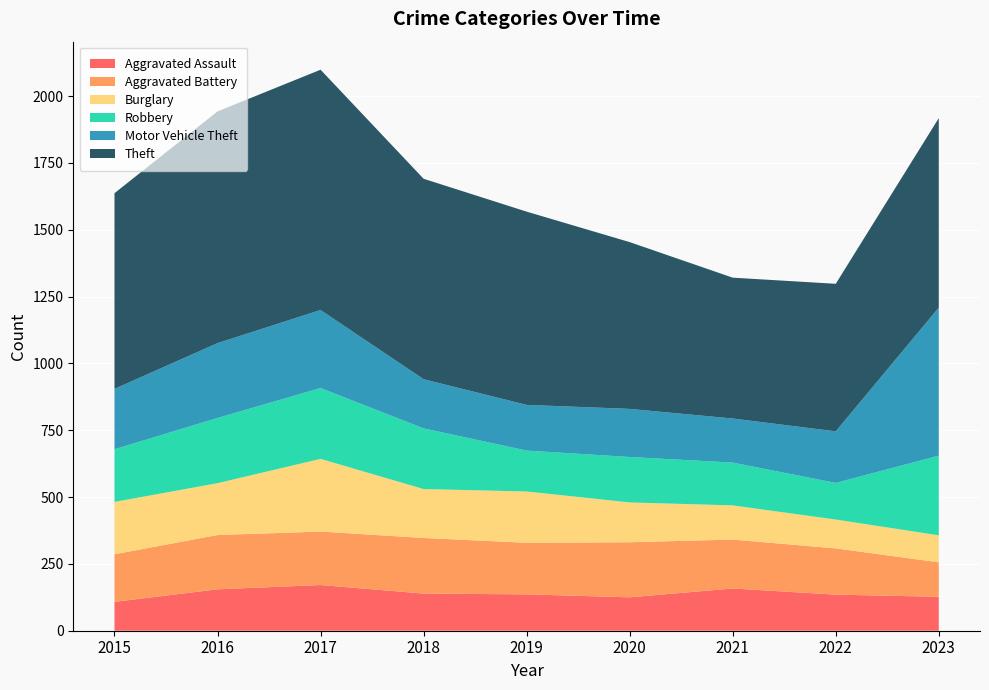

Reading left to right, transcribe all the data shown in this chart.

Aggravated Assault: 2015=108	2016=155	2017=171	2018=139	2019=136	2020=125	2021=158	2022=135	2023=127
Aggravated Battery: 2015=178	2016=203	2017=200	2018=208	2019=193	2020=206	2021=183	2022=173	2023=129
Burglary: 2015=196	2016=194	2017=272	2018=183	2019=192	2020=149	2021=128	2022=108	2023=101
Robbery: 2015=197	2016=244	2017=265	2018=227	2019=153	2020=170	2021=160	2022=137	2023=298
Motor Vehicle Theft: 2015=226	2016=280	2017=292	2018=184	2019=171	2020=180	2021=165	2022=193	2023=554
Theft: 2015=732	2016=867	2017=899	2018=750	2019=723	2020=624	2021=527	2022=552	2023=709